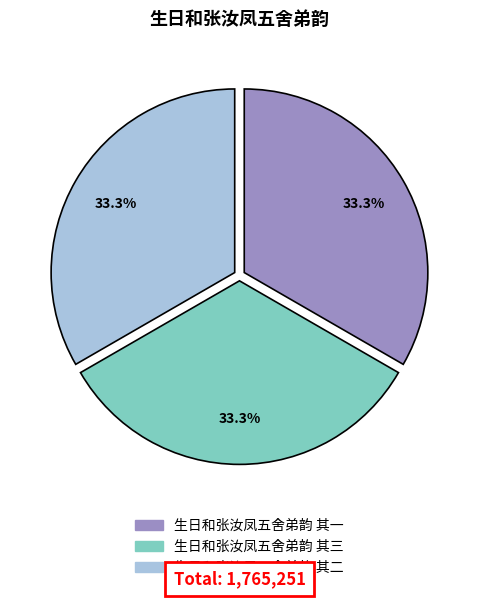

What percentage is the 生日和张汝凤五舍弟韵 其二 slice, to the nearest percent?

33%